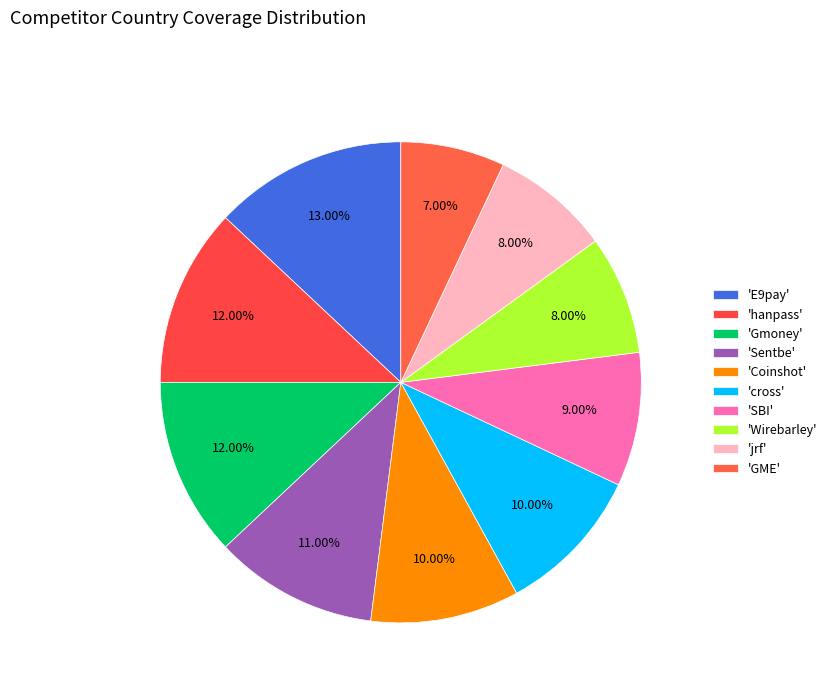

Is there any slice that represents more than half of the pie?

No